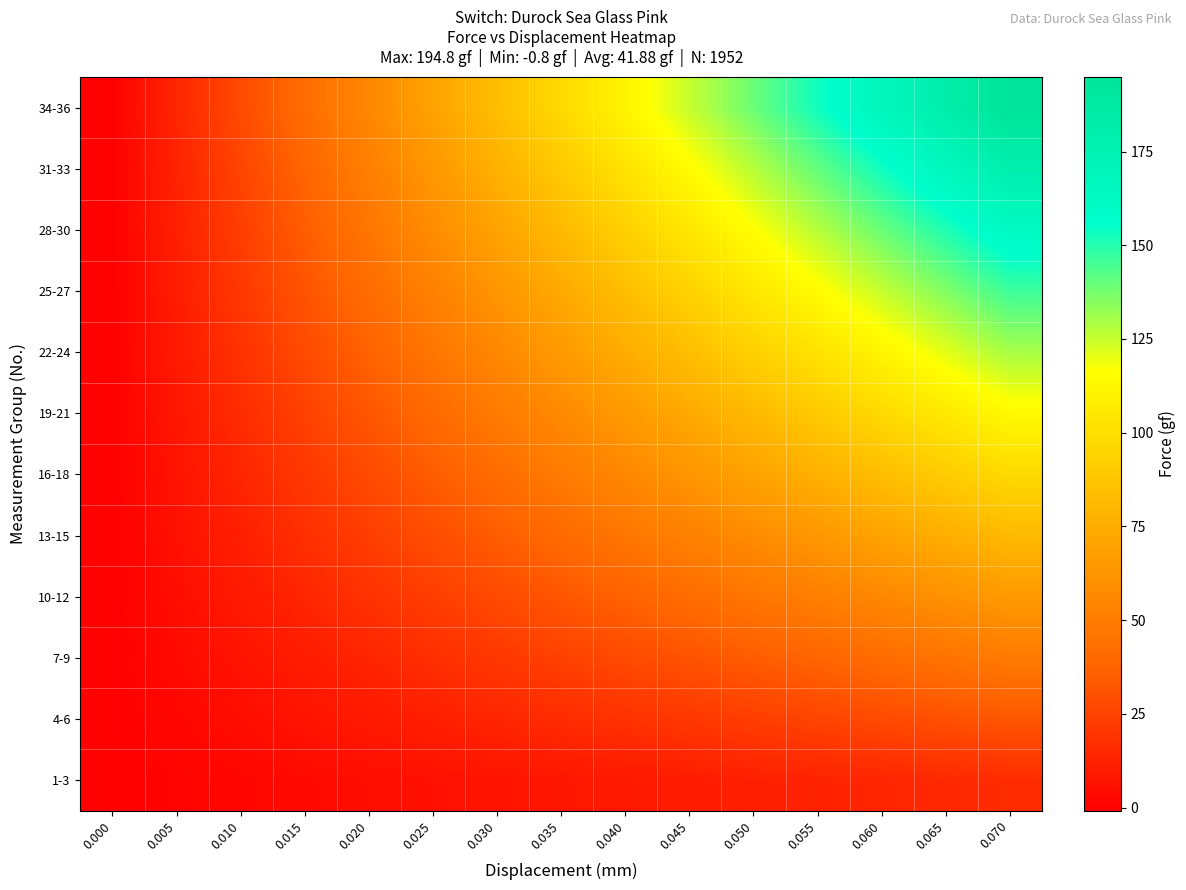

What is the spread (max minus min) of values at 0.035?

89.3